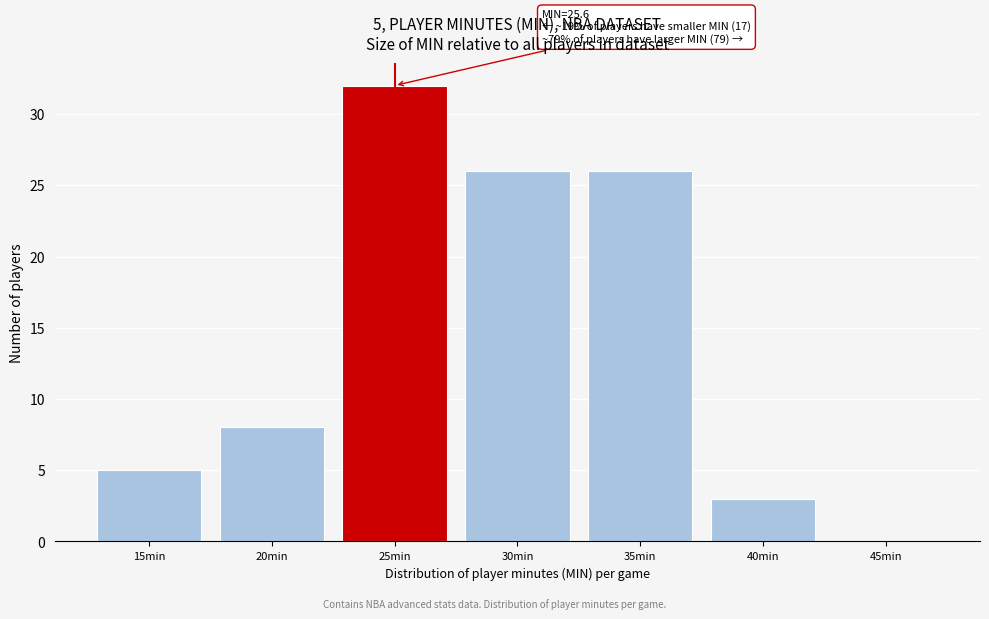

Reading left to right, what are all the values shown in this chart?

15min=5	20min=8	25min=32	30min=26	35min=26	40min=3	45min=0